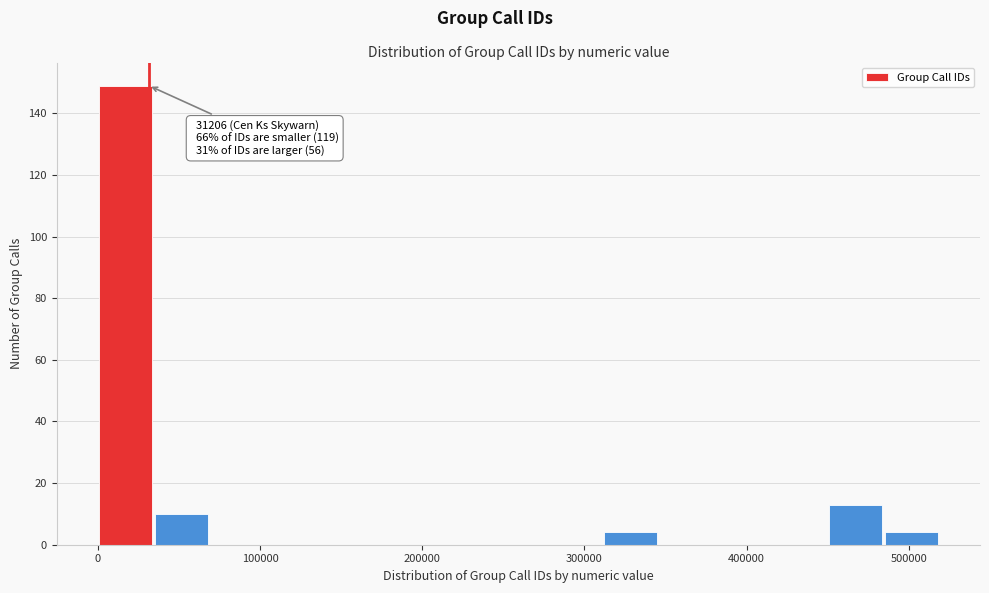

Read against the x-axis, roughly where is the centre of the tallest bar?

20000